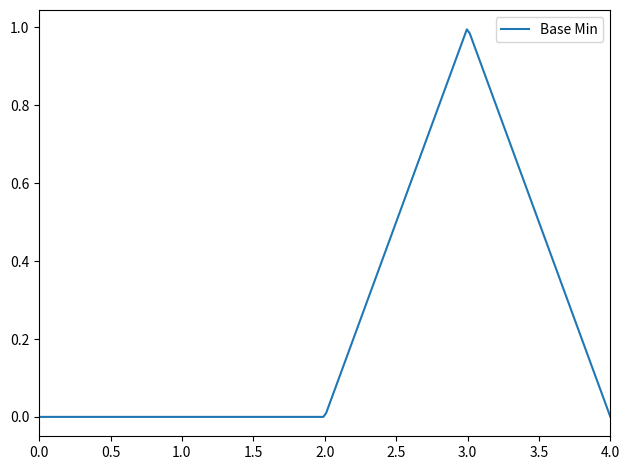

Does the chart have visible grid lines?

No